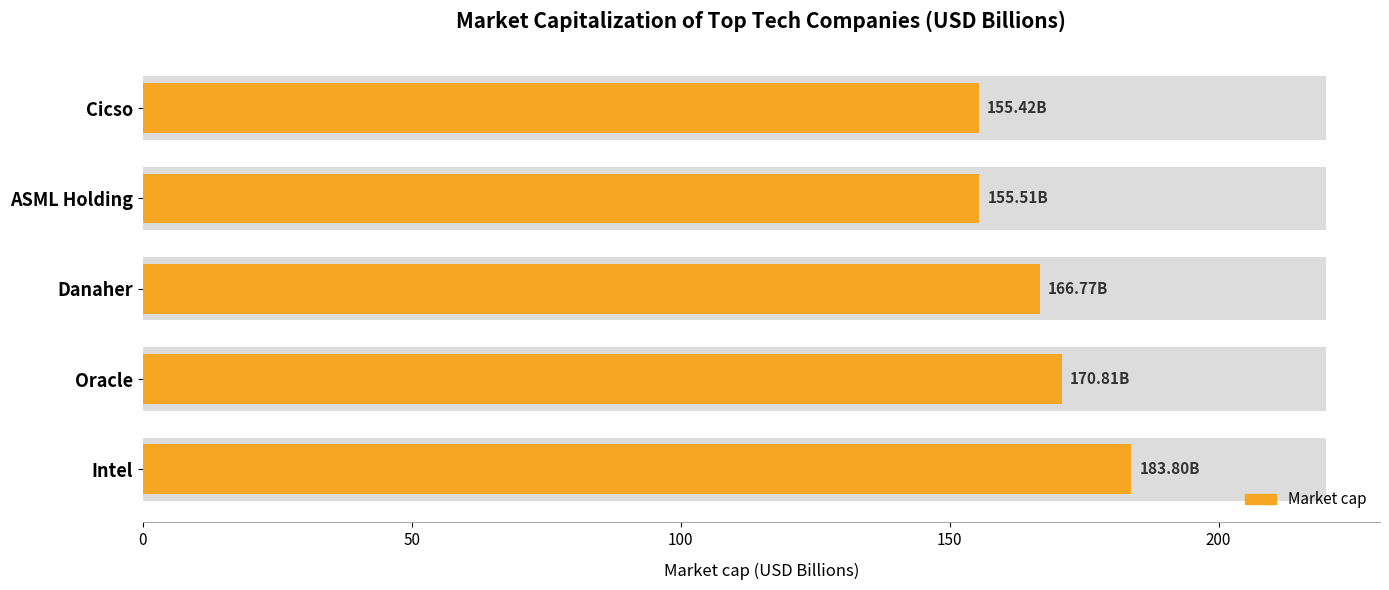

What is the change in value from Intel to Cicso?

-28.4